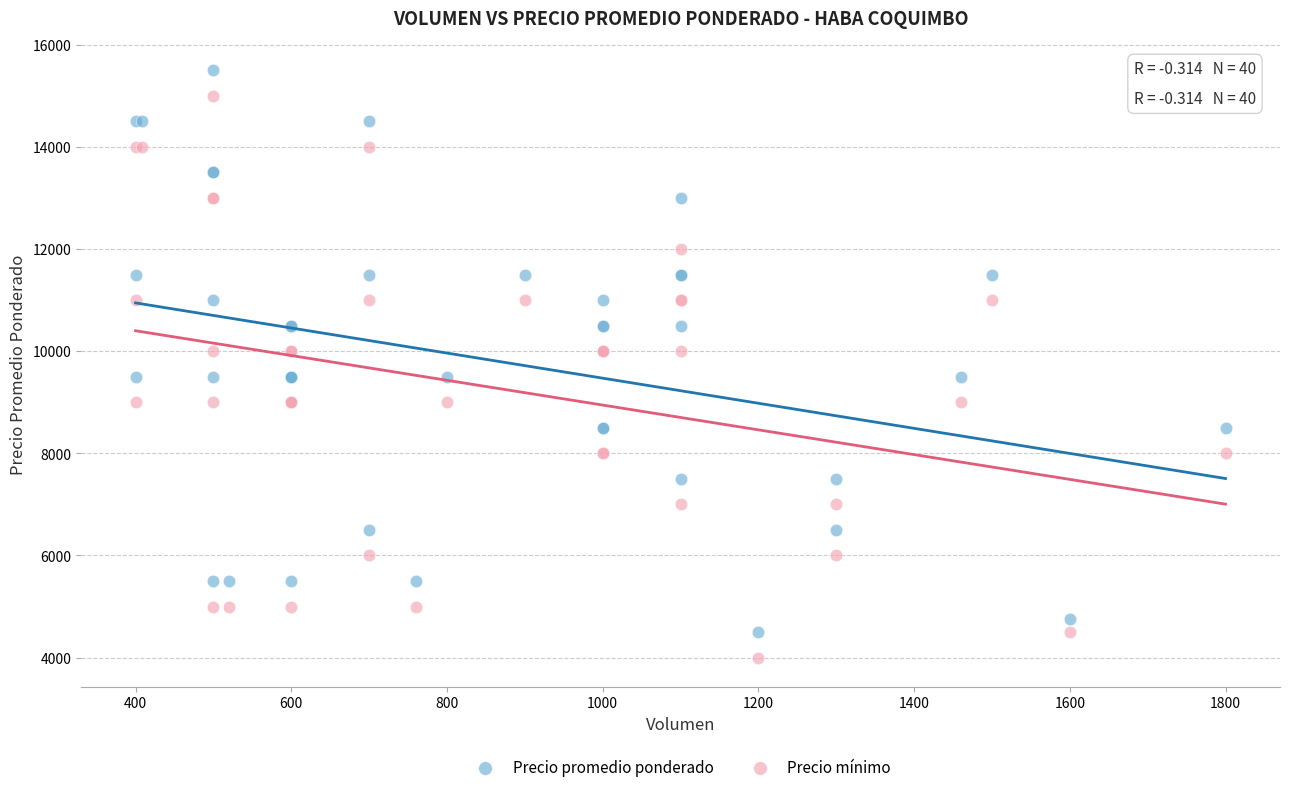

Which series contains the lowest Y value?

Precio mínimo